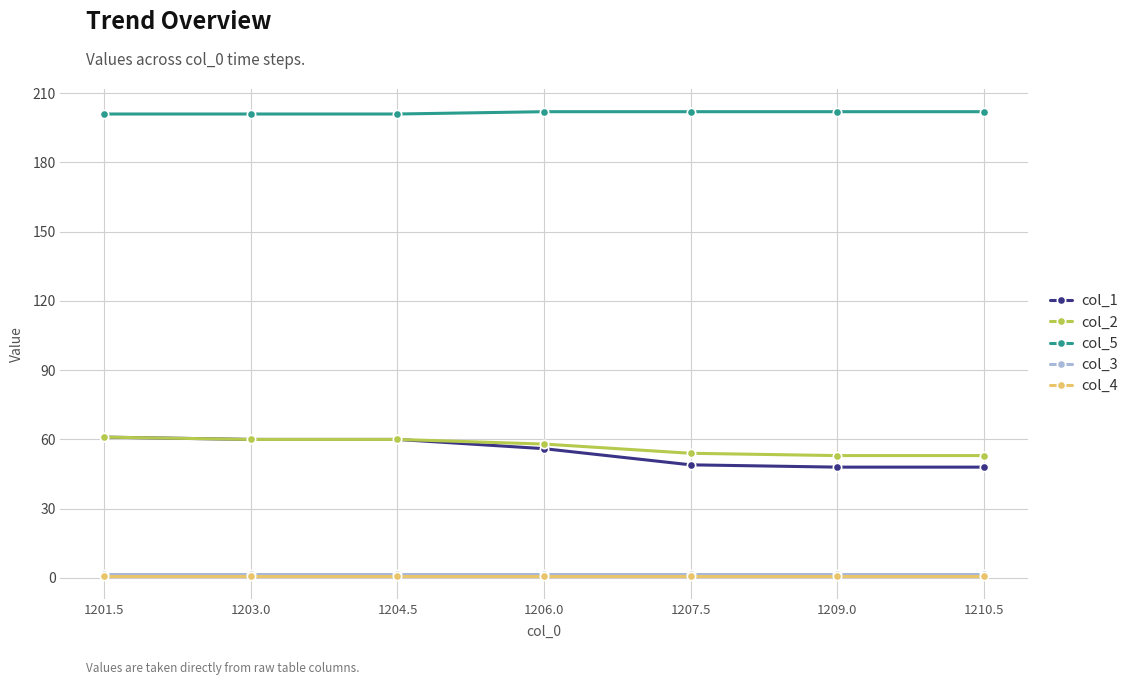

Reading right to left, what are all the values shown in this chart?

col_1: 48.0	48.0	49.0	56.0	60.0	60.0	61.0
col_2: 53.0	53.0	54.0	58.0	60.0	60.0	61.0
col_5: 202.0	202.0	202.0	202.0	201.0	201.0	201.0
col_3: 1.5	1.5	1.5	1.5	1.5	1.5	1.5
col_4: 1.0	1.0	1.0	1.0	1.0	1.0	1.0